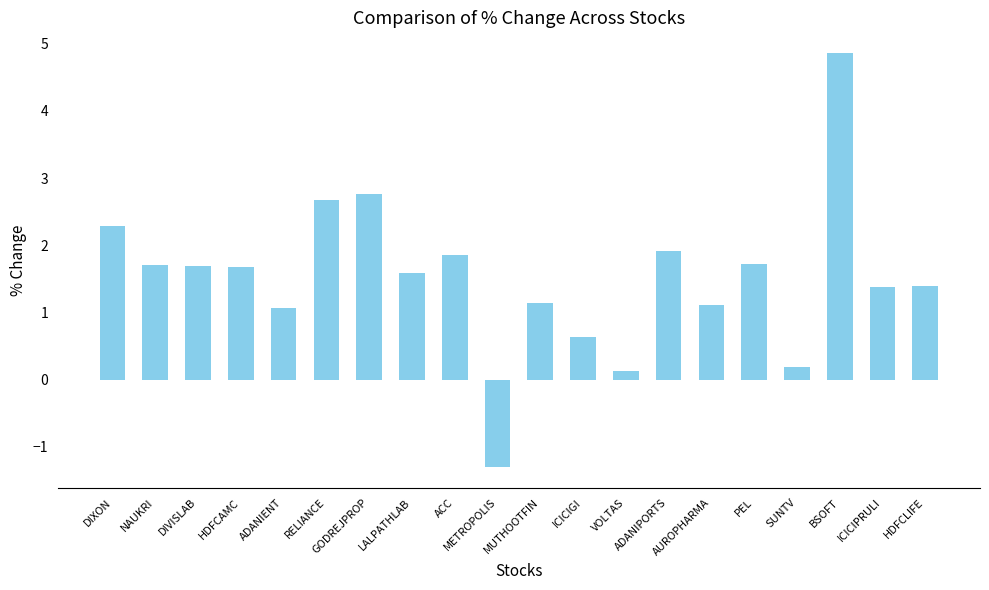

Does the chart contain stacked bars?

No